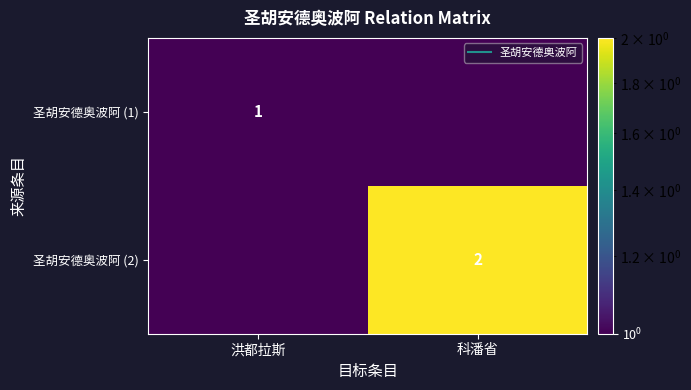

At which label does 圣胡安德奥波阿 (2) reach its peak?

科潘省